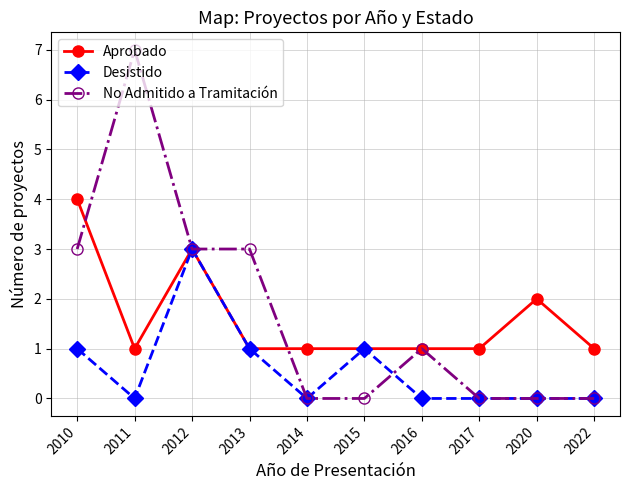

Reading left to right, what are all the values shown in this chart?

Aprobado: 2010=4	2011=1	2012=3	2013=1	2014=1	2015=1	2016=1	2017=1	2020=2	2022=1
Desistido: 2010=1	2011=0	2012=3	2013=1	2014=0	2015=1	2016=0	2017=0	2020=0	2022=0
No Admitido a Tramitación: 2010=3	2011=7	2012=3	2013=3	2014=0	2015=0	2016=1	2017=0	2020=0	2022=0